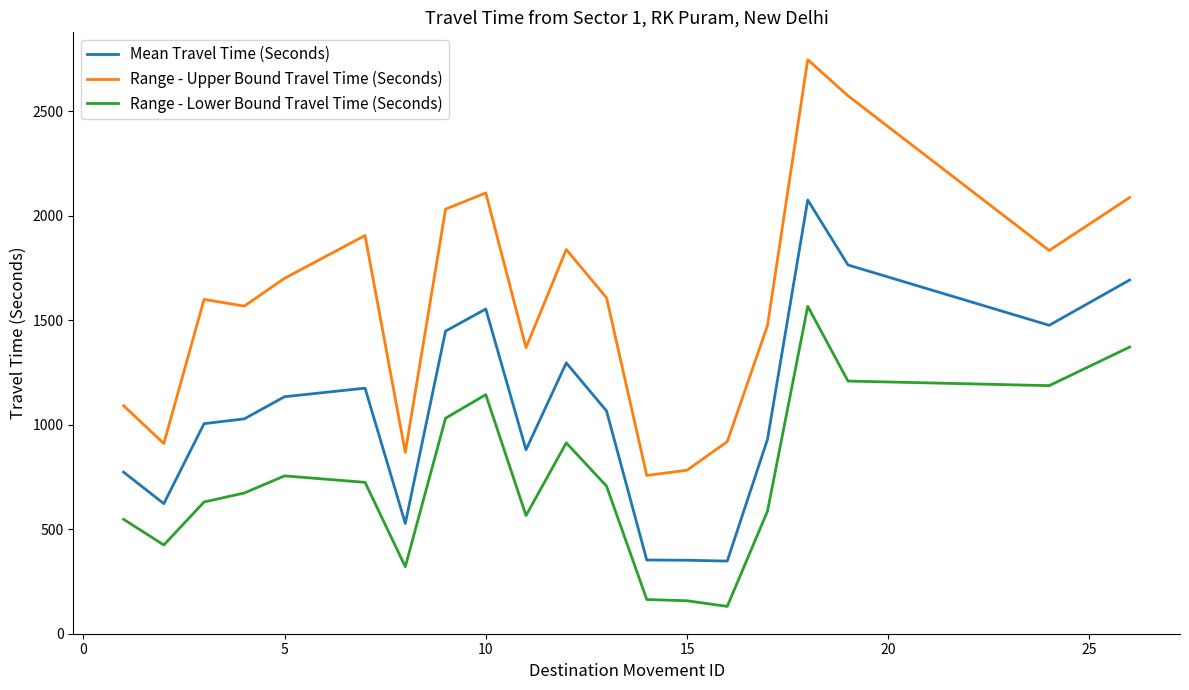

True or false: Range - Lower Bound Travel Time (Seconds) and Mean Travel Time (Seconds) intersect in this chart.

False